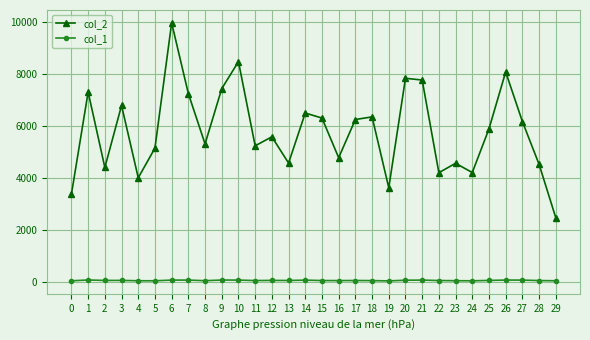

The col_1 series shows 46 at 23. True or false?

True